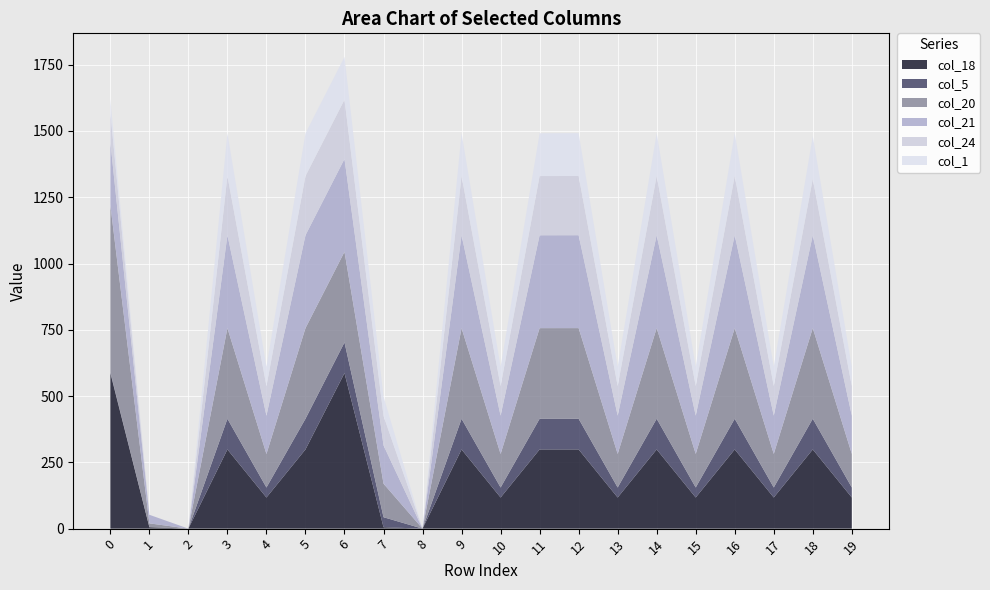

Reading left to right, transcribe all the data shown in this chart.

col_18: 586.7	5.4	0.0	298.7	117.4	298.7	586.7	5.4	0.0	298.7	117.4	298.7	298.7	117.4	298.7	117.4	298.7	117.4	298.7	117.4
col_5: 3.8	0.0	0.0	115.8	37.7	115.8	115.8	37.7	0.0	115.8	37.7	115.8	115.8	37.8	115.8	37.8	115.8	37.8	115.8	37.8
col_20: 629.9	14.5	0.0	341.9	126.5	341.9	341.9	126.5	0.0	341.9	126.5	341.9	341.9	126.6	341.9	126.6	341.9	126.6	341.9	126.6
col_21: 238.4	32.4	0.0	350.4	144.4	350.4	350.4	144.4	0.0	350.4	144.4	350.4	350.4	144.4	350.4	144.4	350.4	144.4	350.4	144.4
col_24: 111.3	0.0	0.0	223.3	111.4	223.3	223.3	111.4	0.0	223.3	111.4	223.3	223.4	111.5	223.4	111.5	223.4	111.5	212.2	111.5
col_1: 49.5	0.0	0.0	161.5	73.1	161.5	161.5	73.1	0.0	161.5	73.1	161.5	161.5	73.2	161.5	73.2	161.5	73.2	161.5	73.2